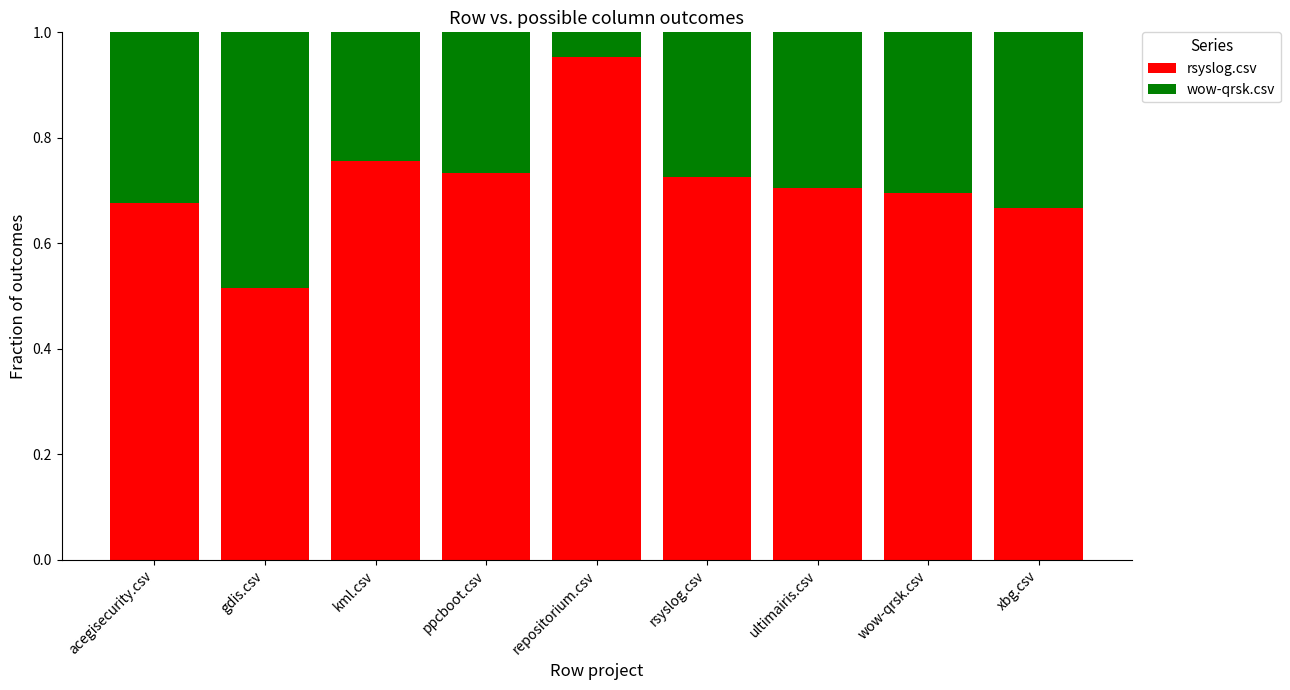

How many bars are there in total?

9